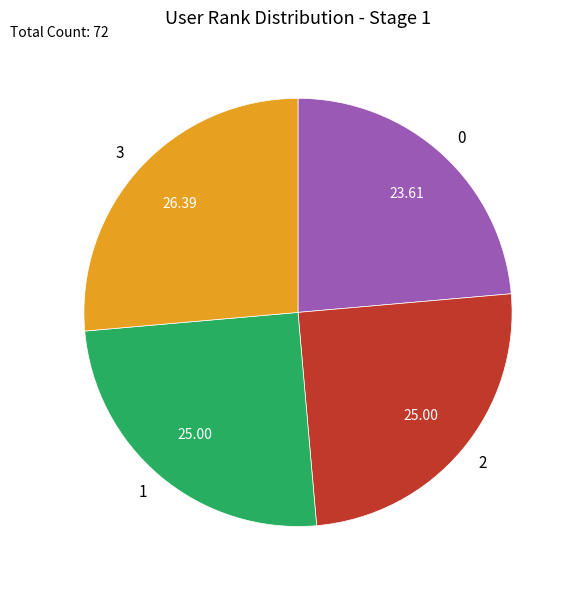

Is 1 the majority of the pie?

No